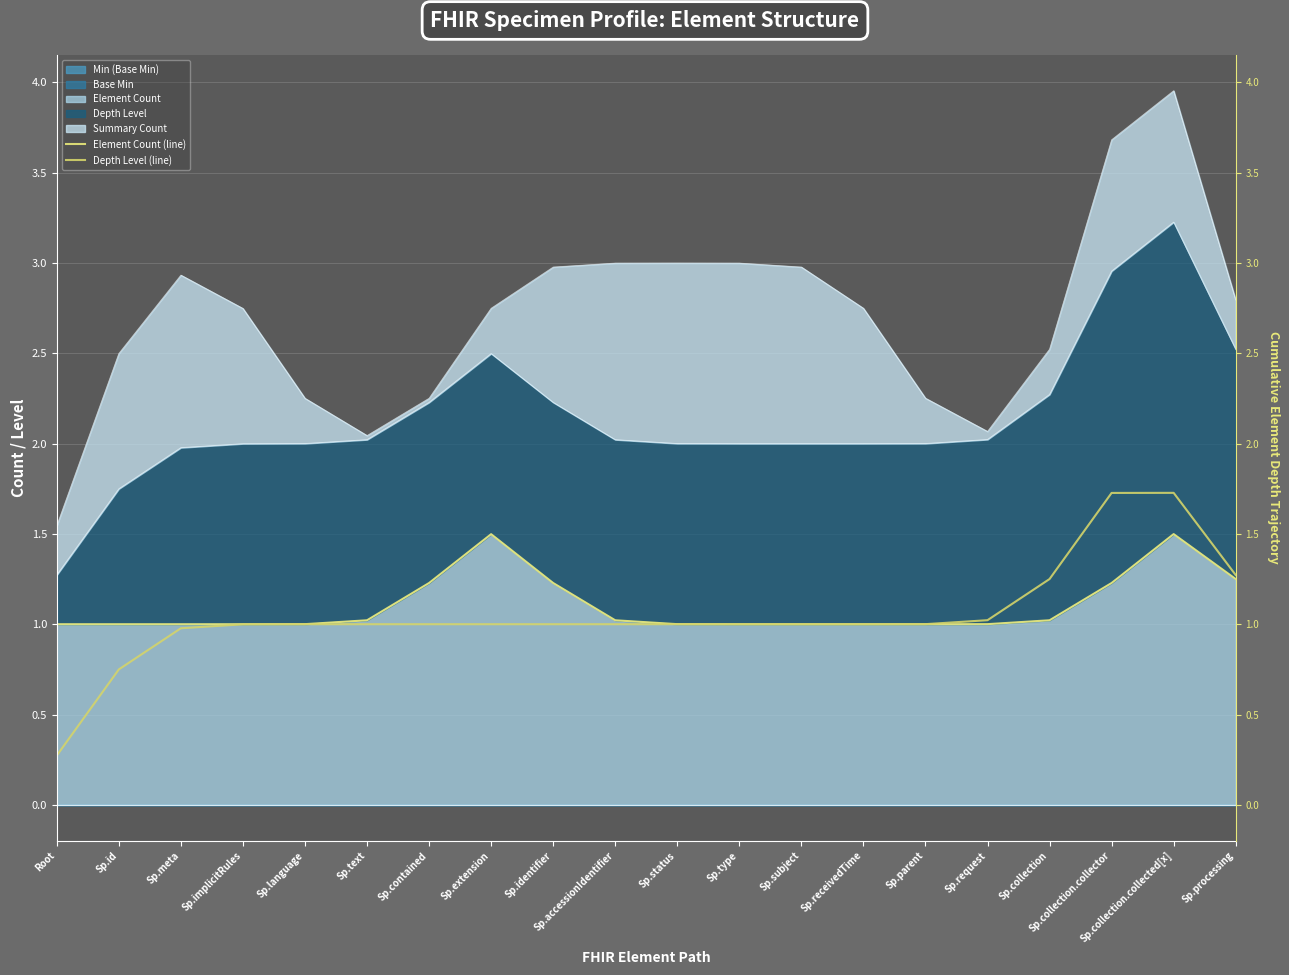

Where is the first local maximum for Depth Level (line)?

Sp.collection.collected[x]